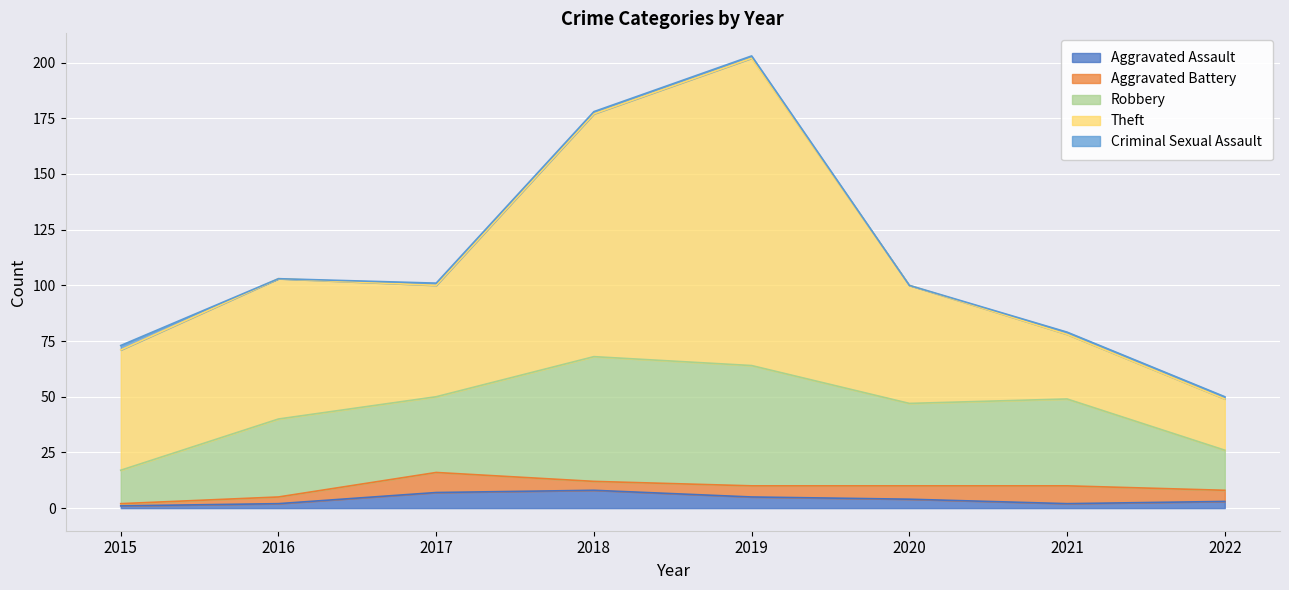

What is the total value across all series at 2022?

50